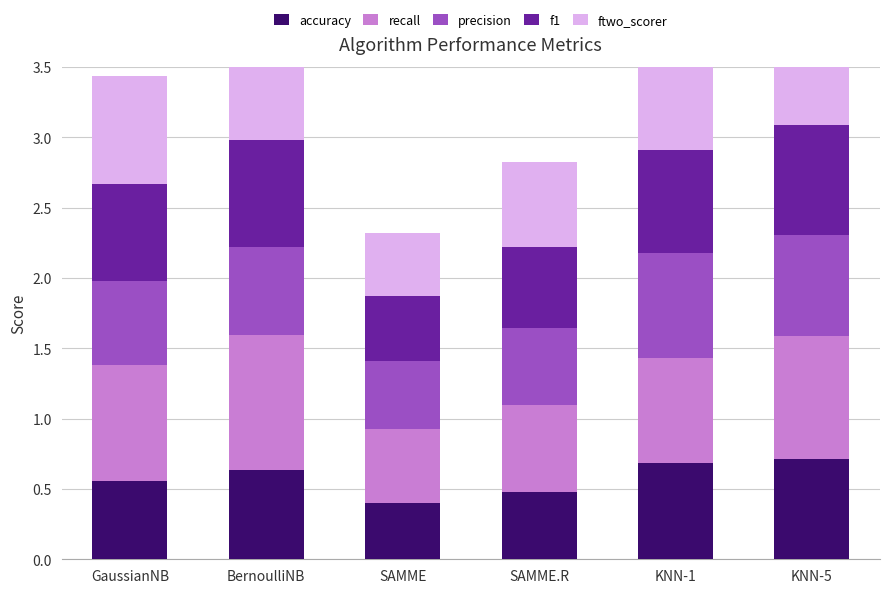

How many distinct data groups are displayed?

5